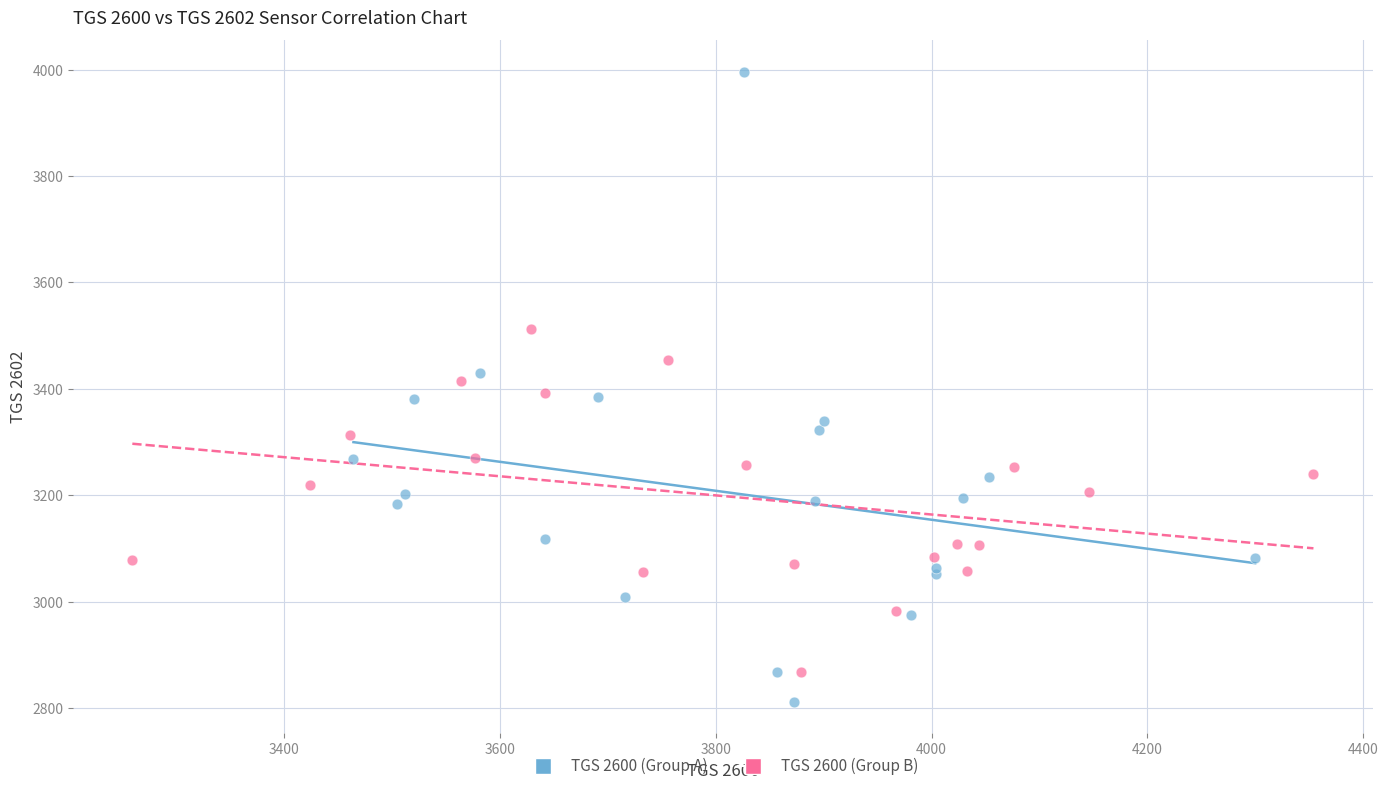

Which series contains the highest Y value?

TGS 2600 (Group A)